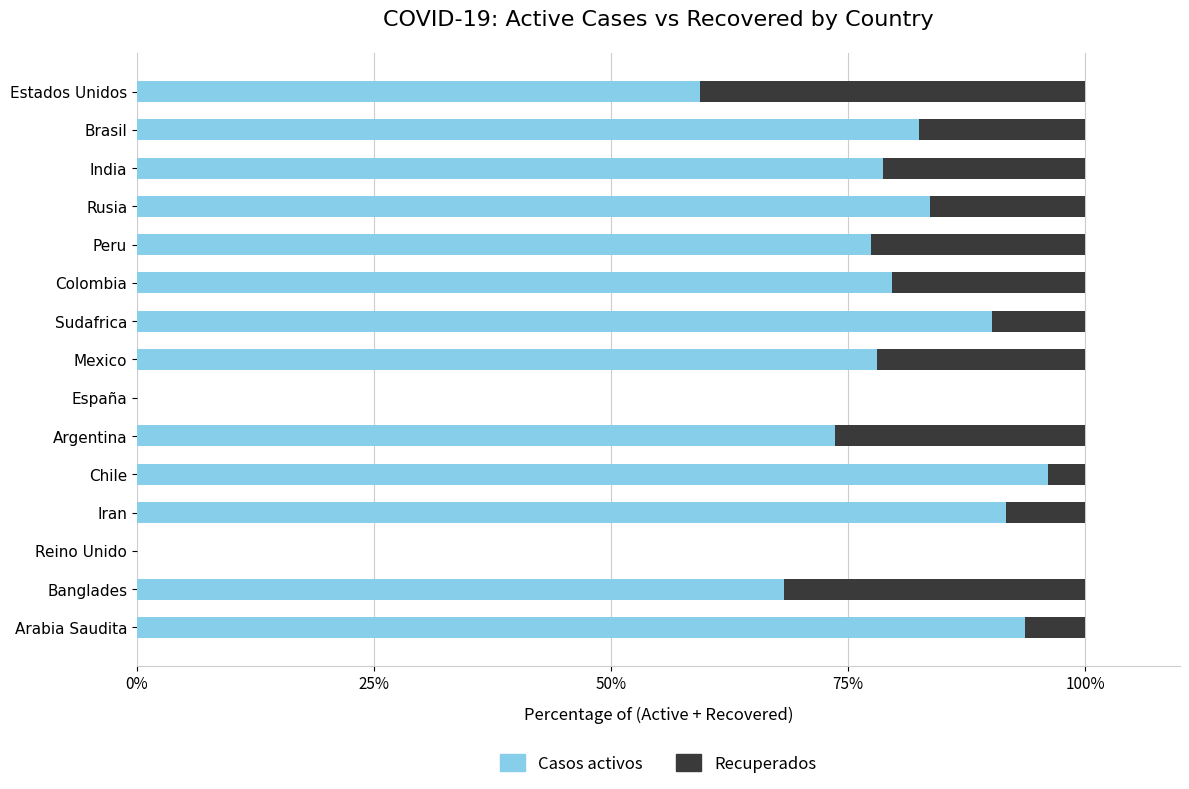

What is the sum of the Casos activos values at Banglades and Reino Unido?

68.3